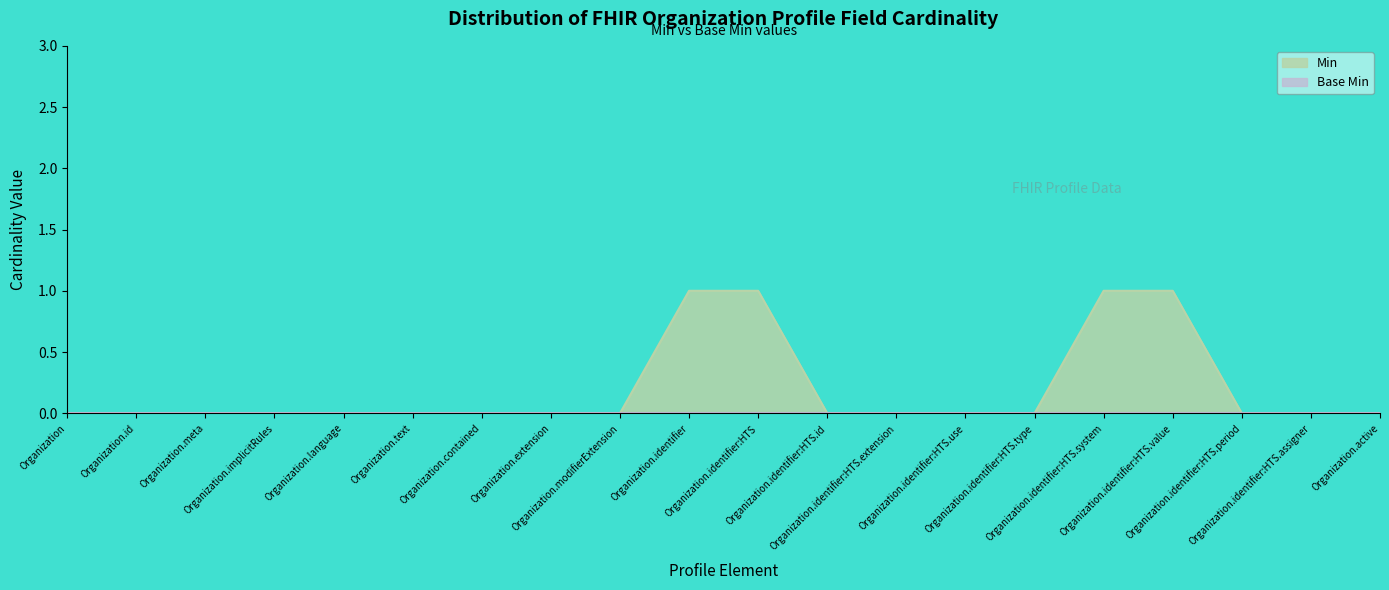

True or false: there are more than 1 points higher than both neighbors.

False